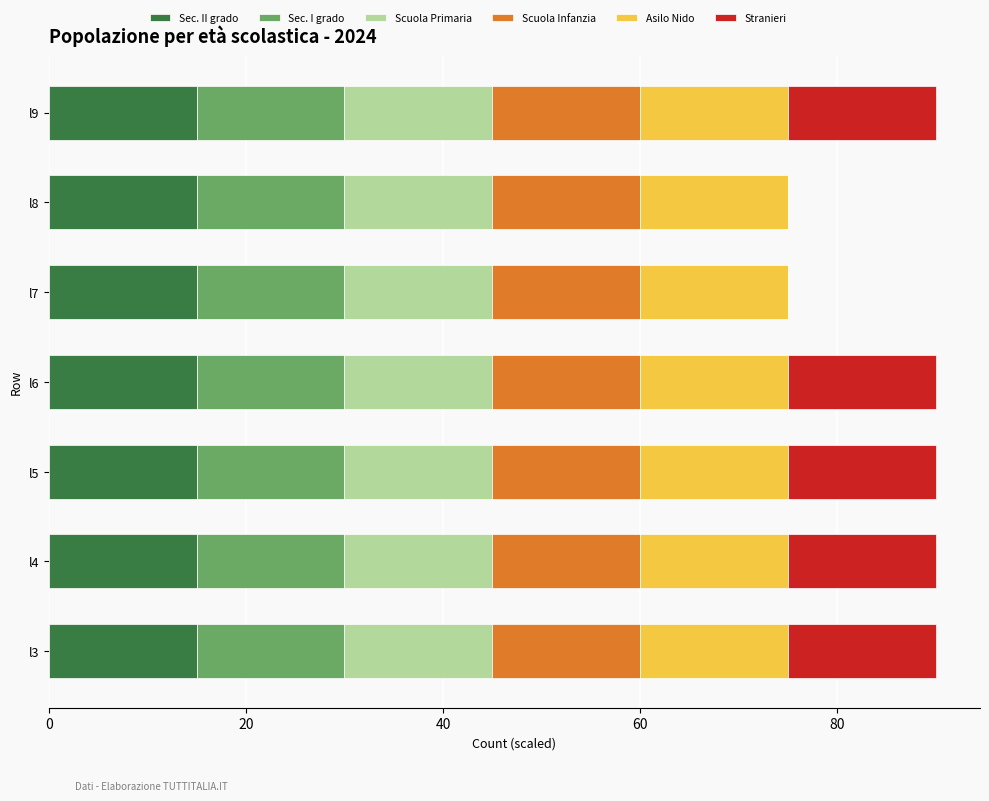

What is the highest value of the Sec. II grado series?

15